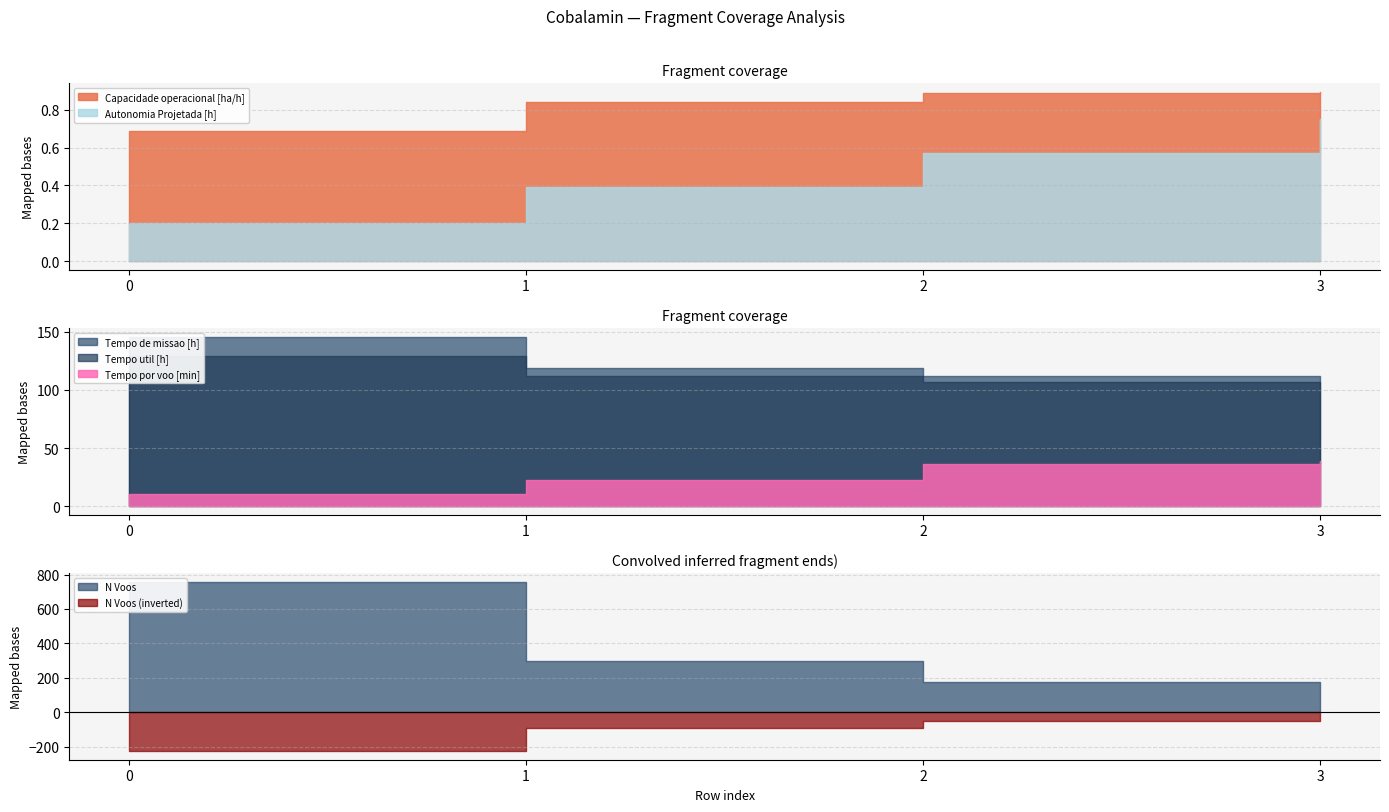

Which has a higher value, 1 or 0?

1